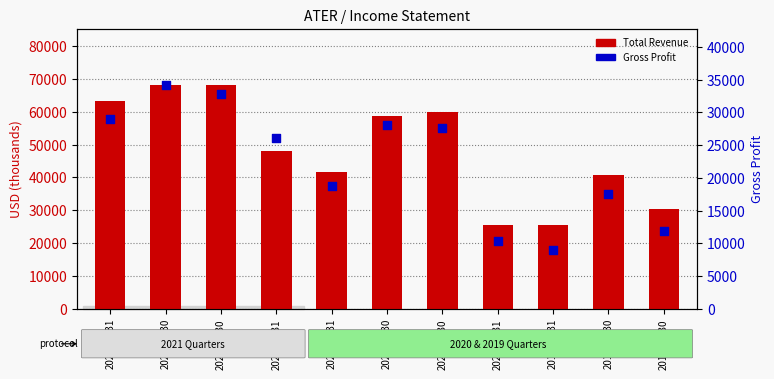

What are all the series names shown in the legend?

Total Revenue, Gross Profit